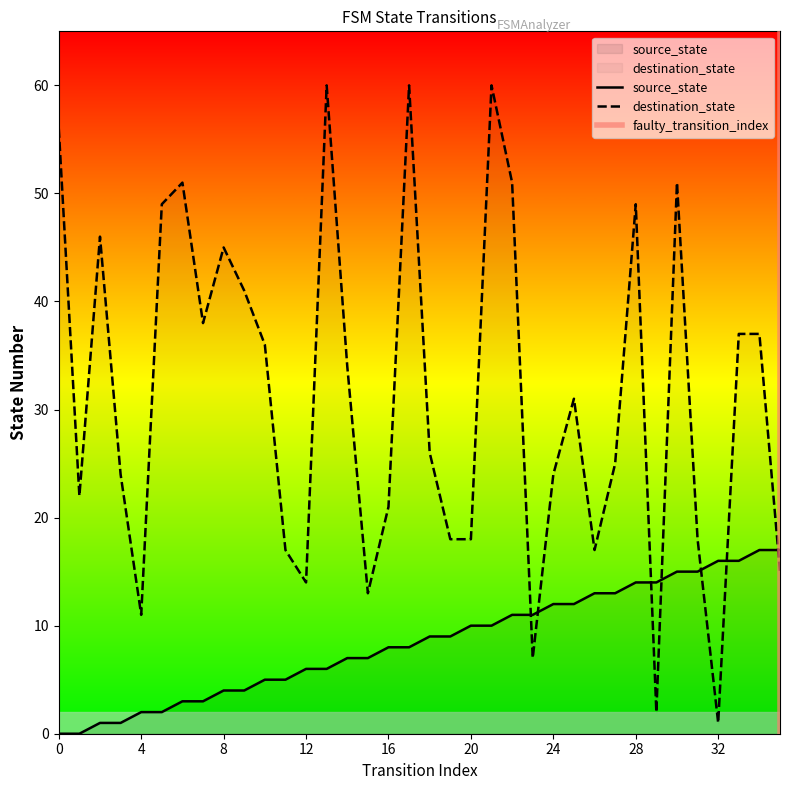

Between 34 and 5, which is larger?

34